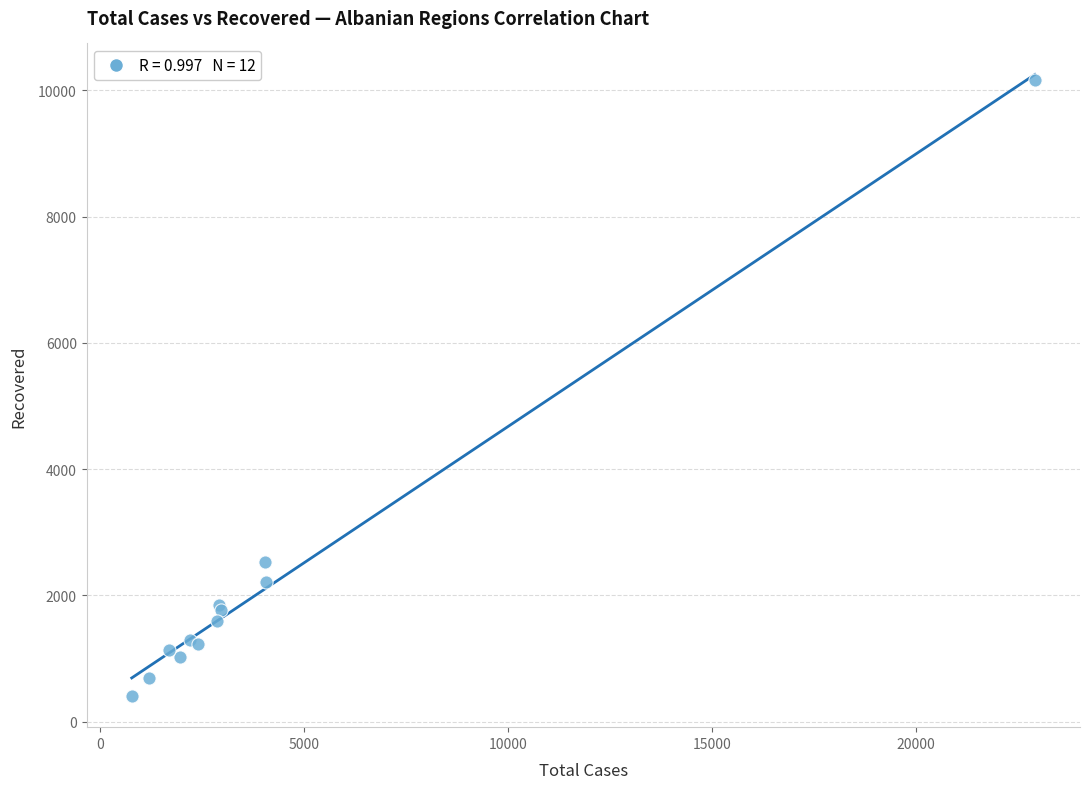

What Y value in the scatter plot is closest to 5283?

2525